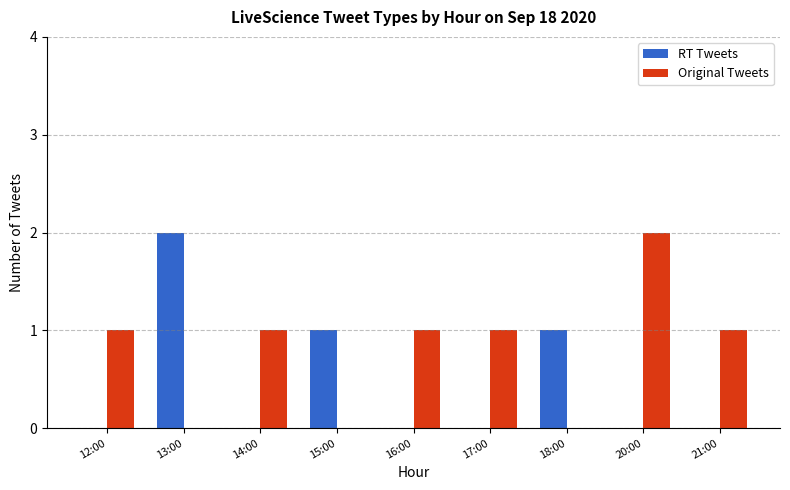

True or false: Original Tweets has a value of 0 at 16:00.

False